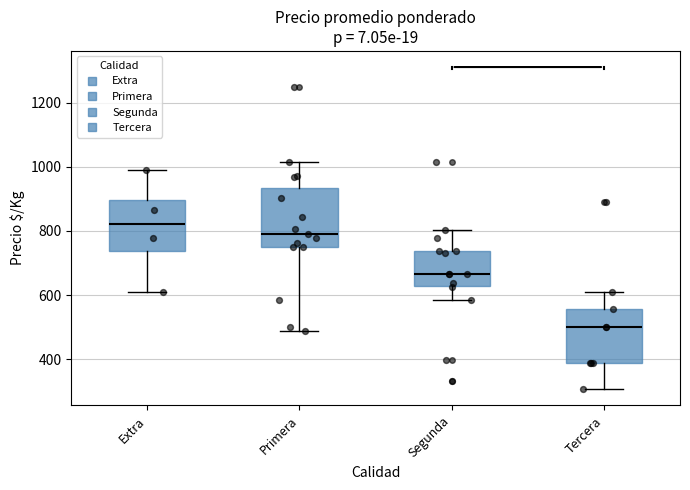

Where does the median line of the box for Tercera sit on the y-axis? The values are not printed on the chart, so give them approximately, as read against the axis.

500